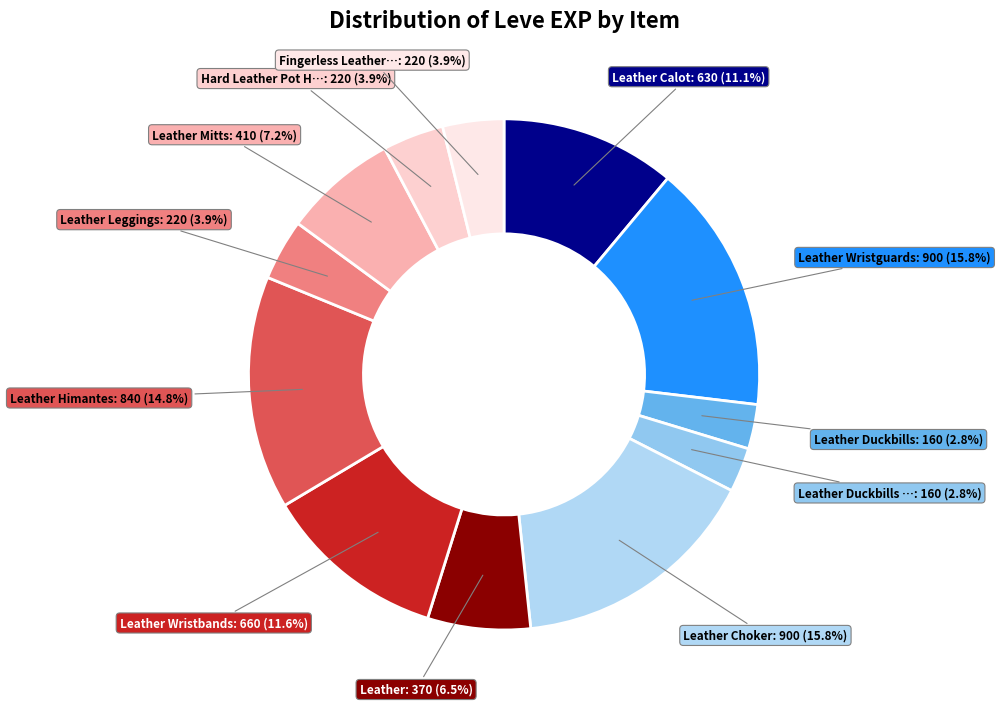

What is the largest slice in the pie chart?

Leather Wristguards